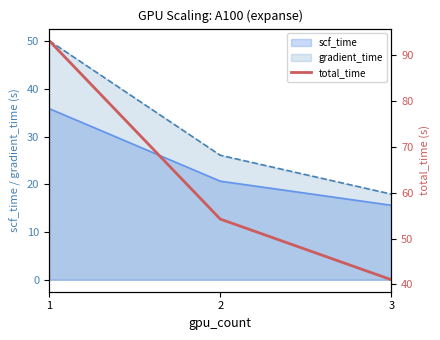

Approximately how many times larger is the value at 1 compared to 3?

2.3